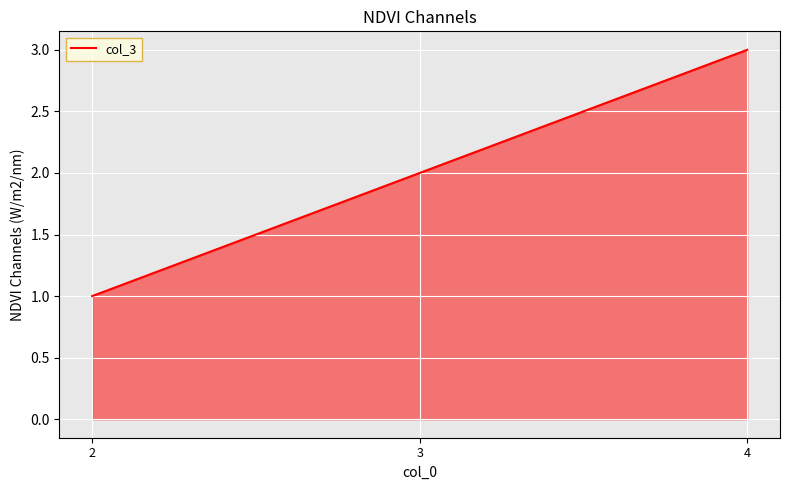

What is the ratio of the value at 3 to the value at 2?

2.0